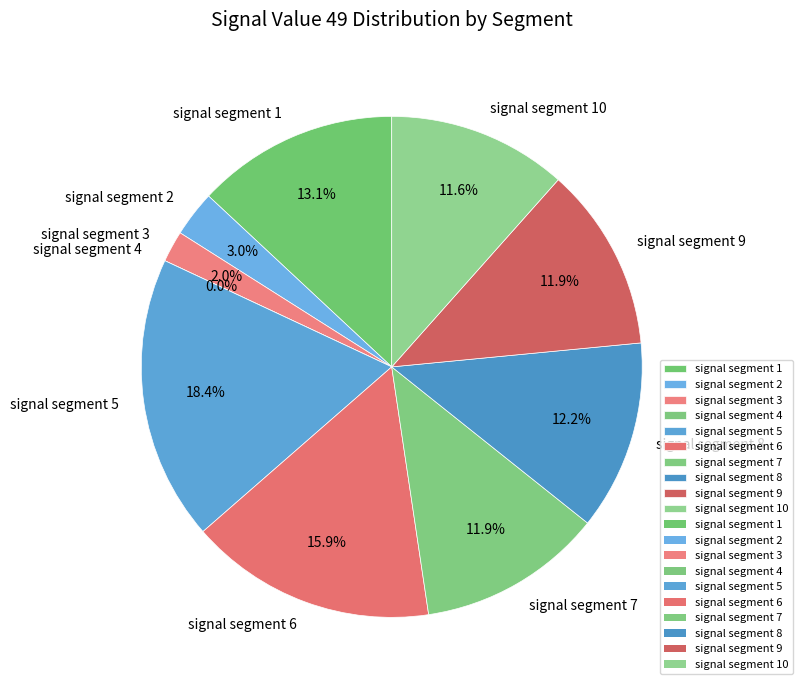

What portion of the pie excludes signal segment 6?

84.1%